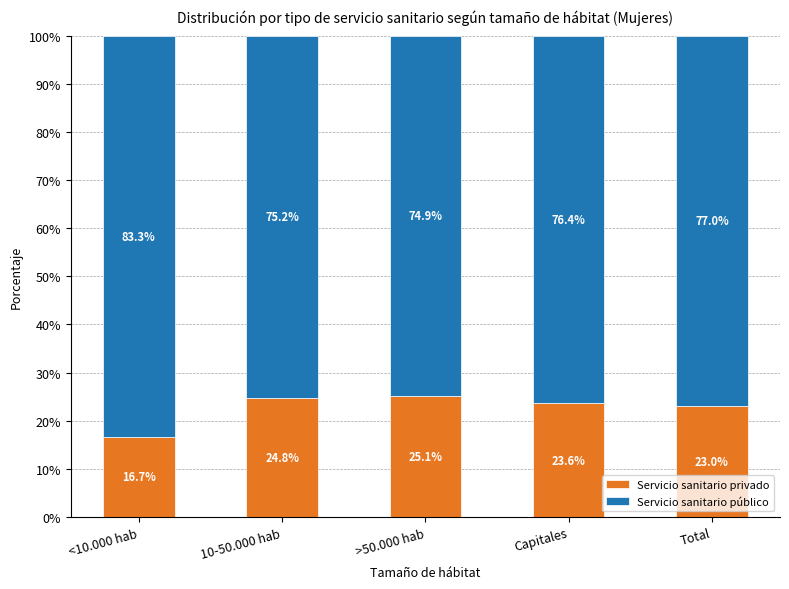

What are all the series names shown in the legend?

Servicio sanitario privado, Servicio sanitario público